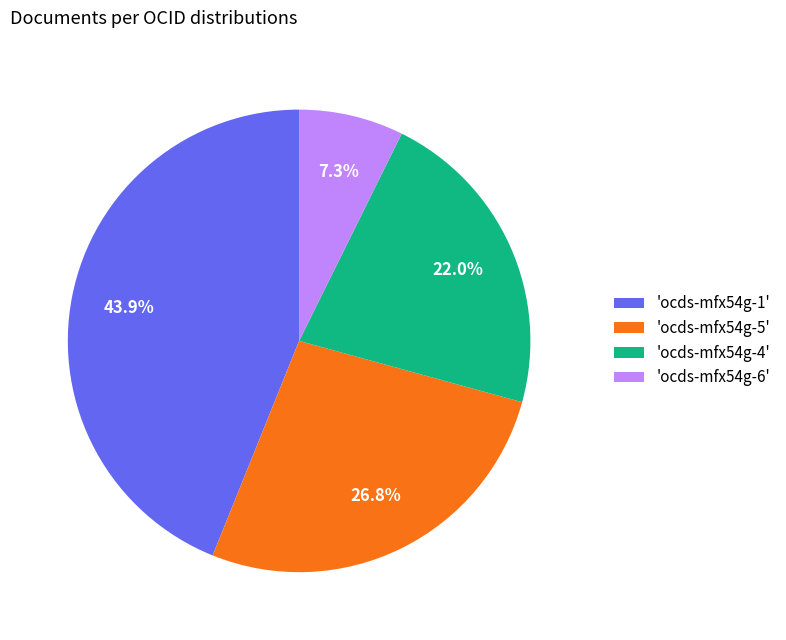

Does 'ocds-mfx54g-1' account for over 50% of the chart?

No